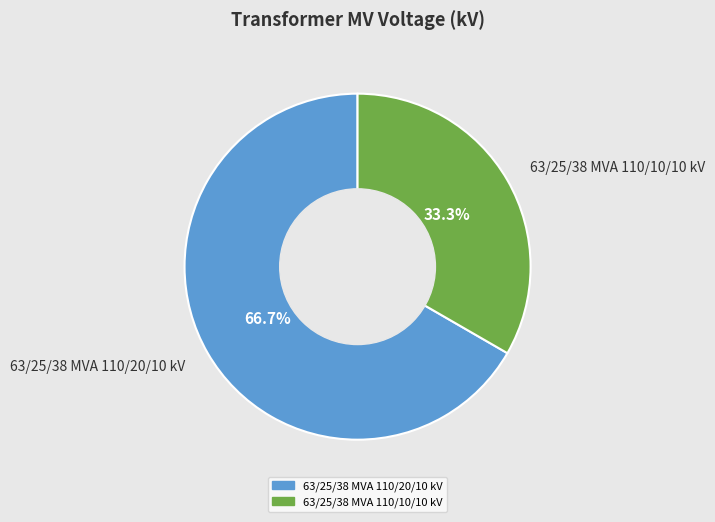

Which slice represents more than half of the pie?

63/25/38 MVA 110/20/10 kV